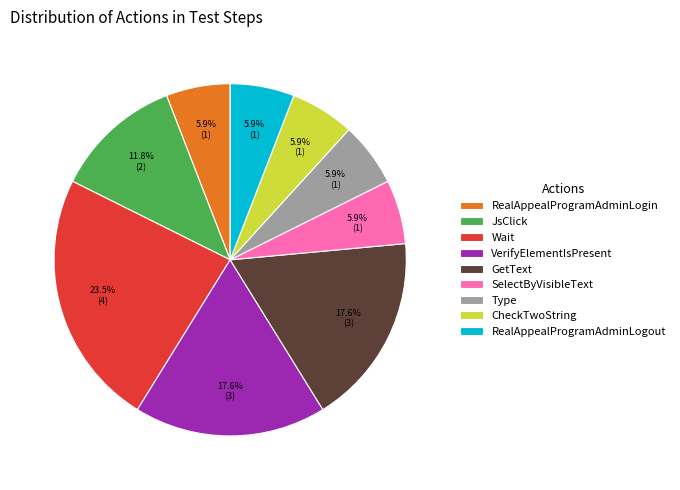

What percentage is NOT represented by GetText?

82.4%